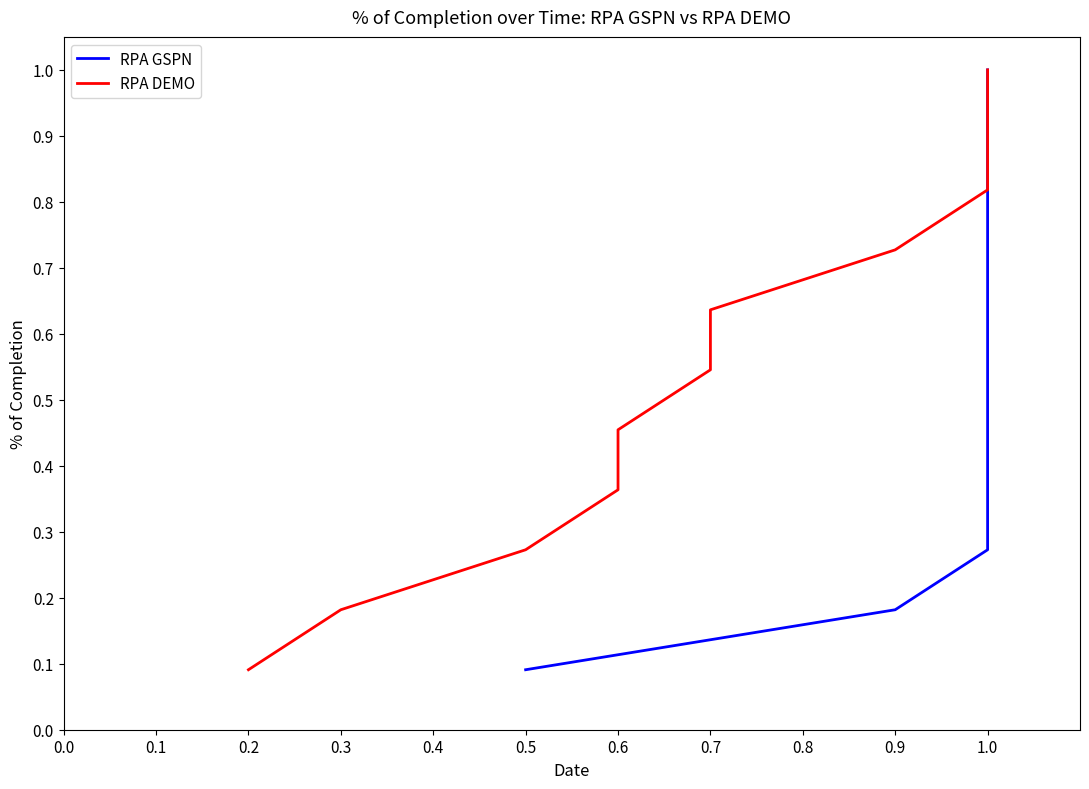

True or false: RPA GSPN has a value of 0.1 at 0.5.

False